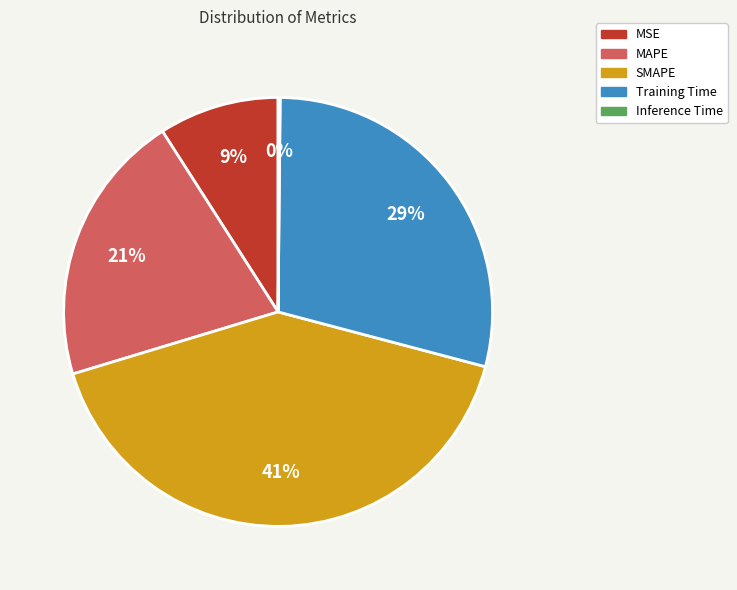

Which has a higher value, SMAPE or MSE?

SMAPE